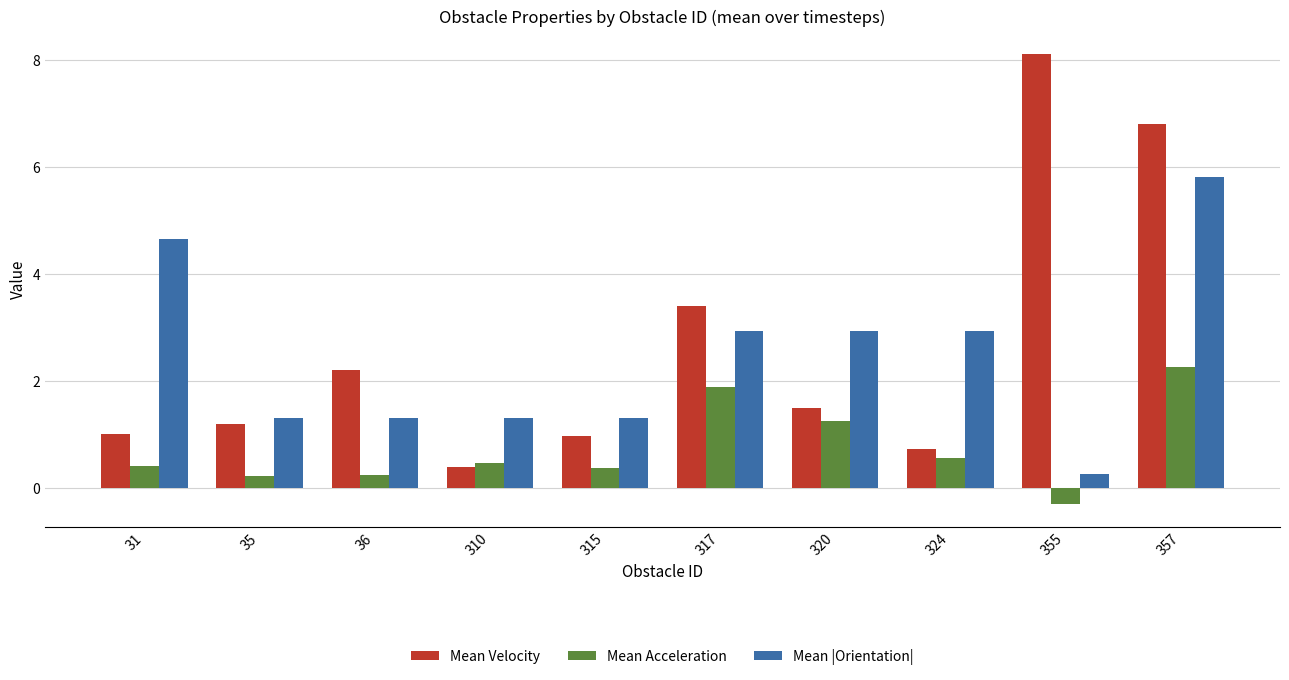

Does the chart contain stacked bars?

No